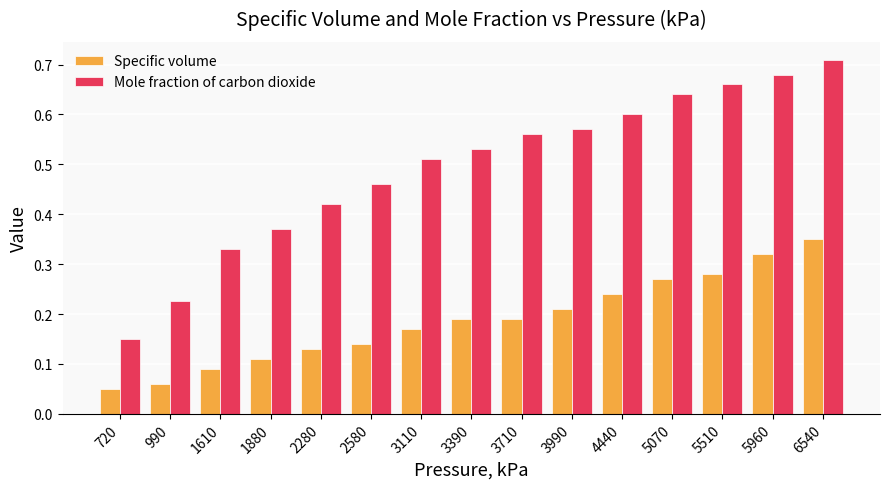

Rank the series at 2580 from lowest to highest value.

Specific volume, Mole fraction of carbon dioxide